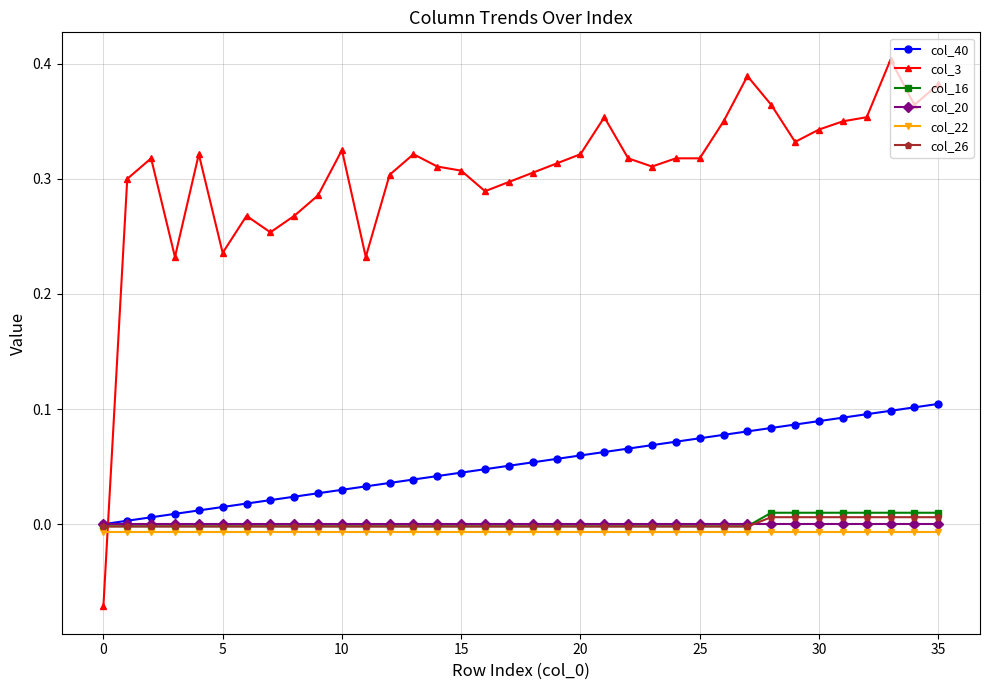

What is the sum of all col_40 values?

1.9